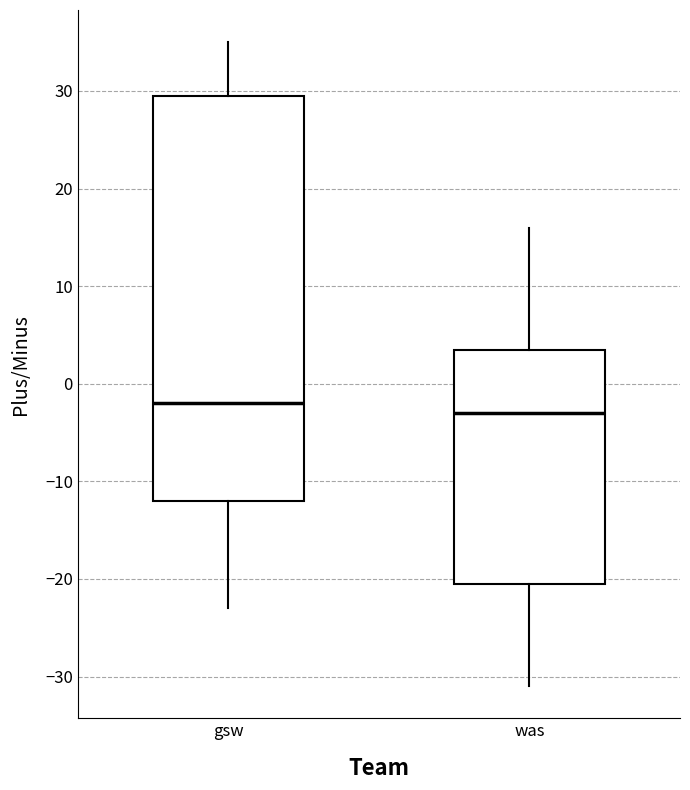

Which box is the tallest, from its lower edge to its upper edge?

gsw